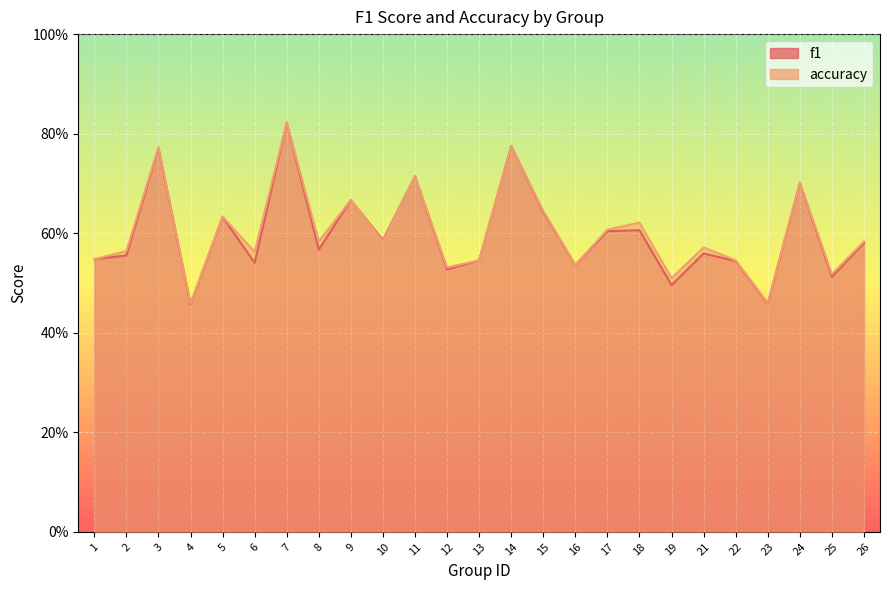

What is the approximate value of accuracy at 26?

0.6